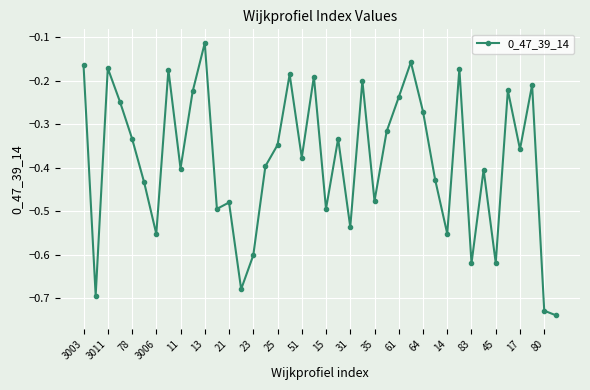

What is the difference between the maximum and minimum values?

0.6